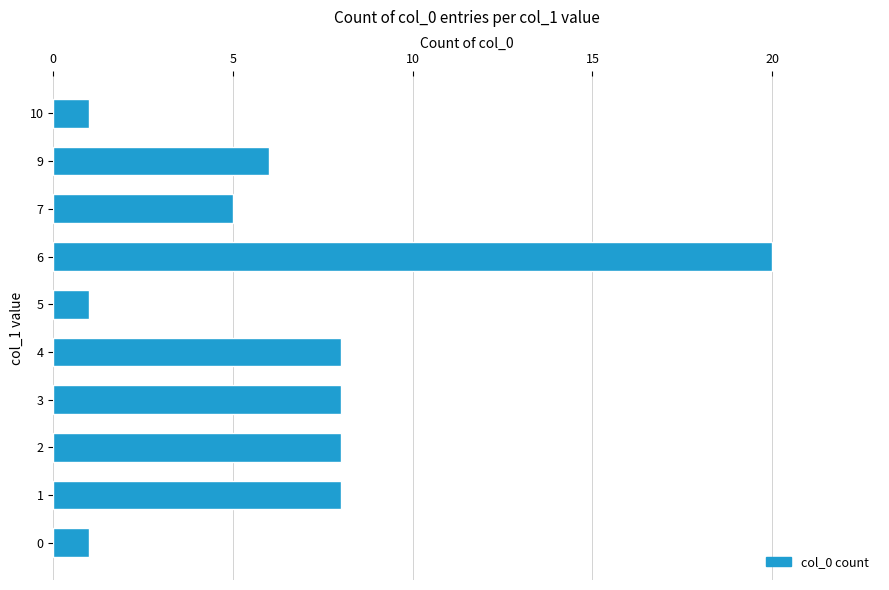

What is the change in value from 4 to 7?

-3